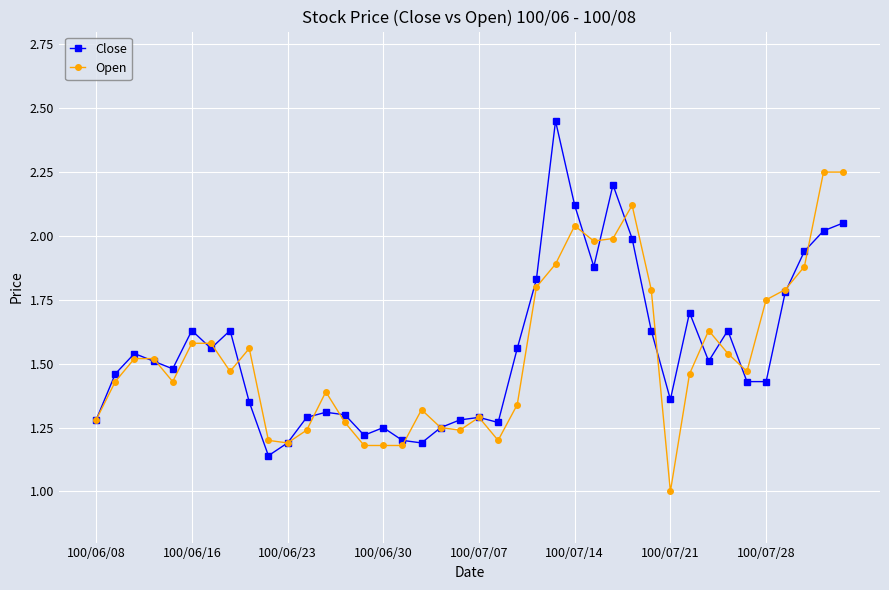

How many values in the Open series exceed 1?

39